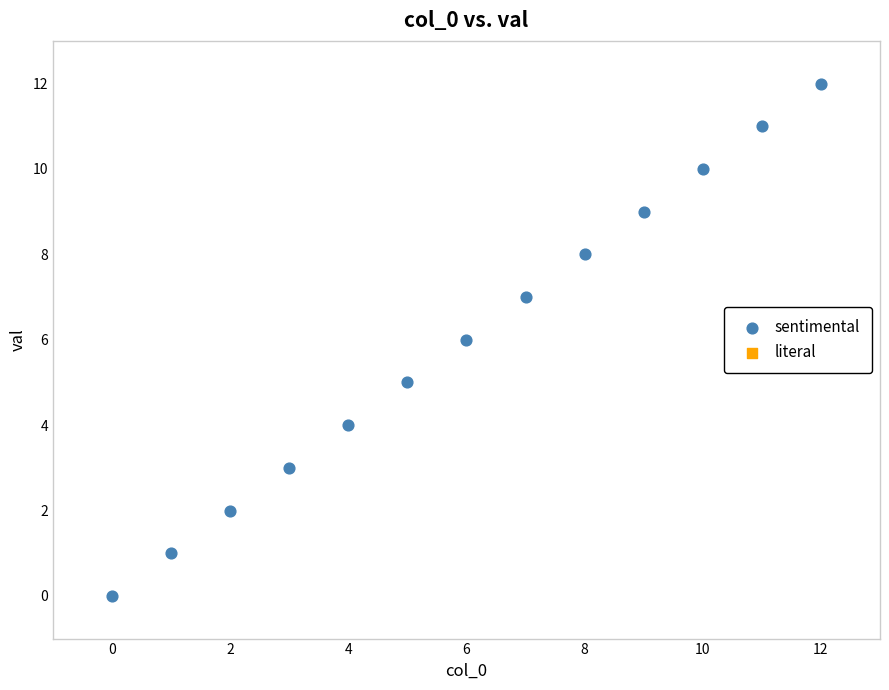

What is the range of Y values (max minus min)?

12